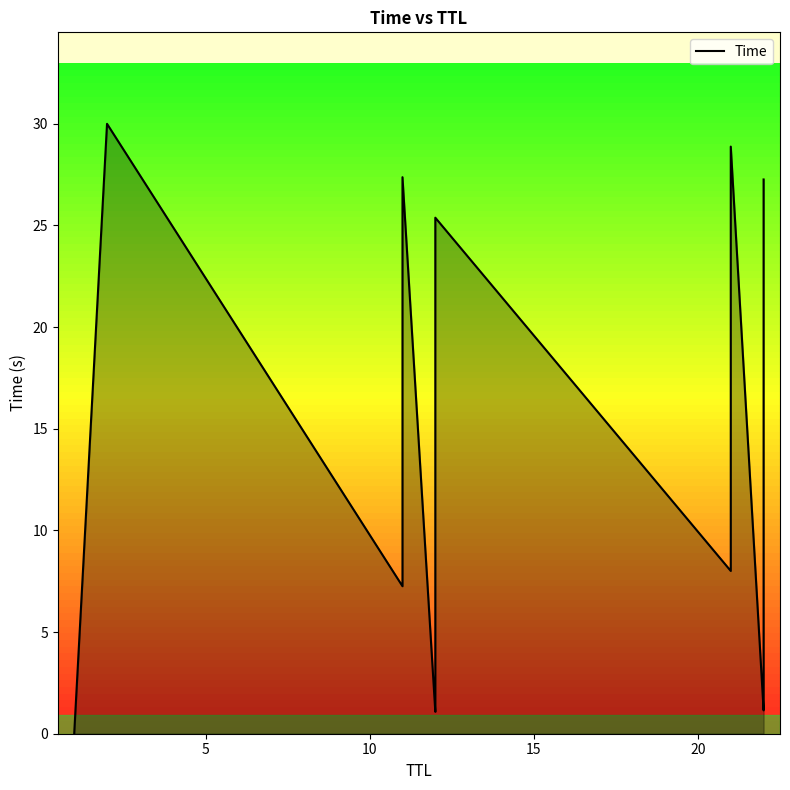

Does the chart display data point markers on the line(s)?

No